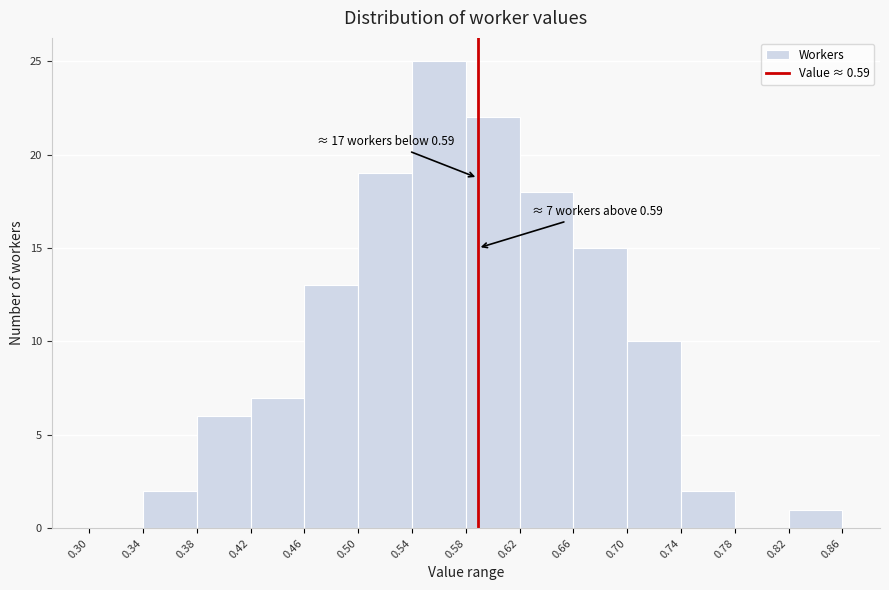

Which range on the x-axis has the tallest bar?

0.54 to 0.58